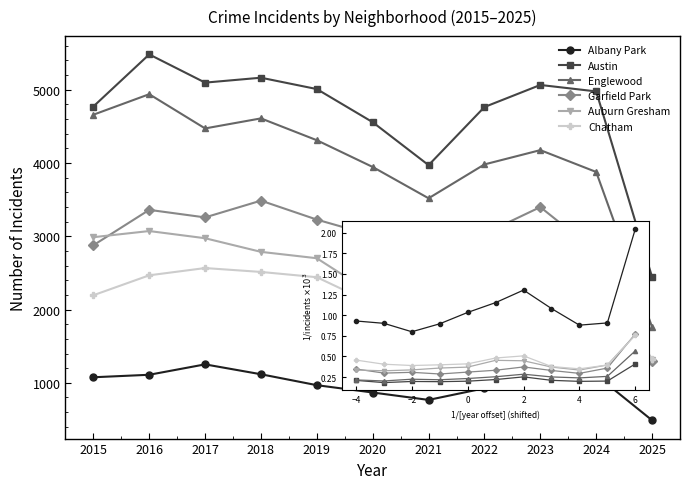

What is the minimum value shown in the chart?

489